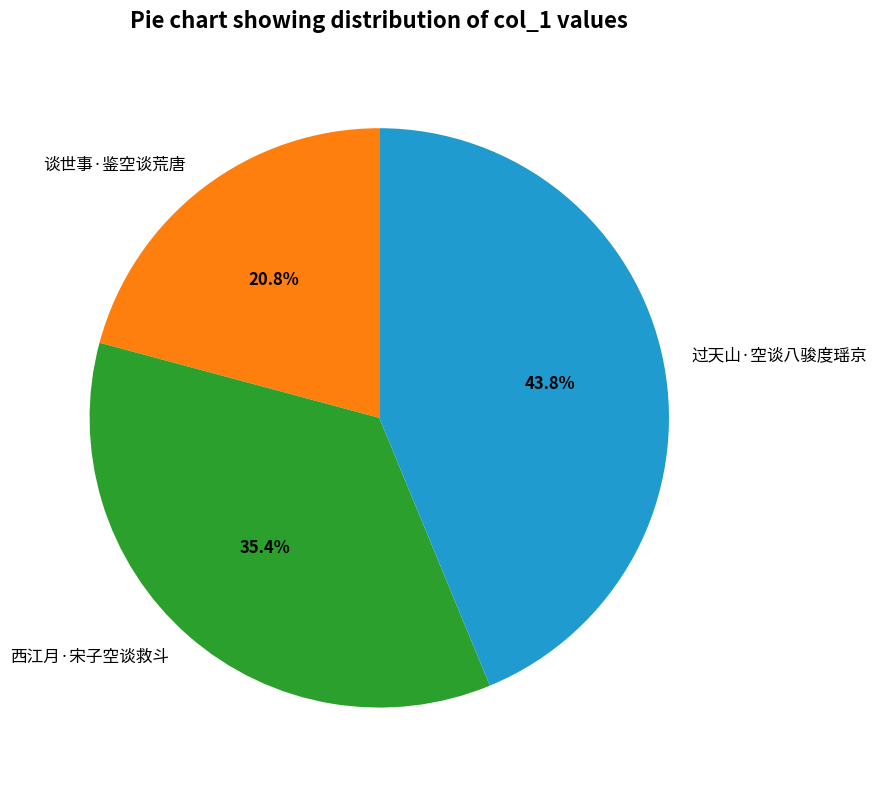

Rank the categories by value from lowest to highest.

谈世事·鉴空谈荒唐, 西江月·宋子空谈救斗, 过天山·空谈八骏度瑶京